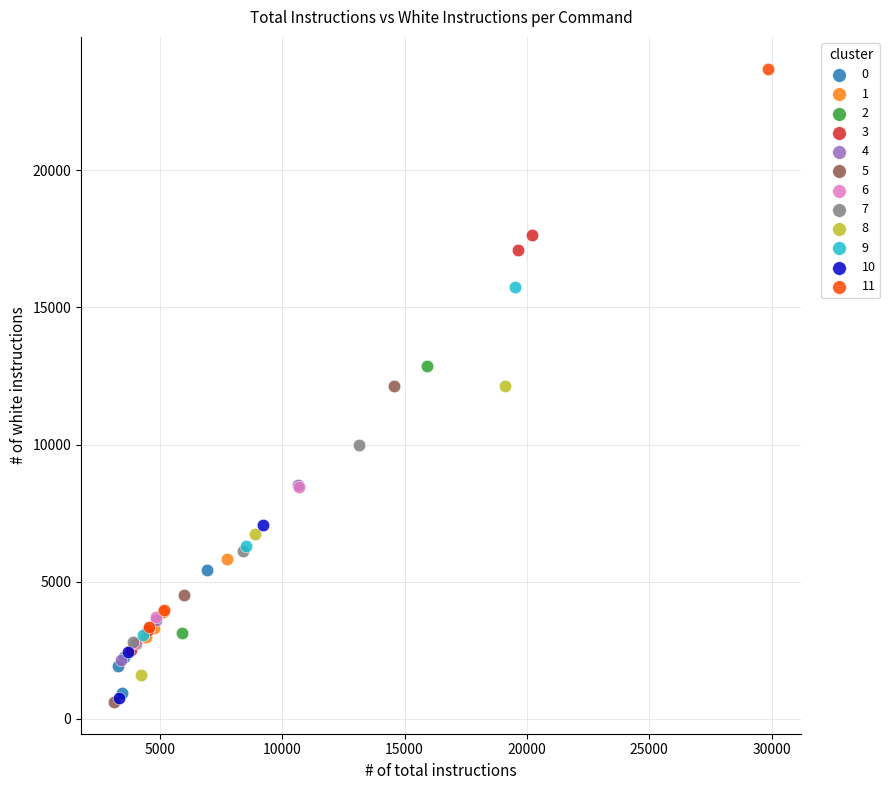

Which series reaches the maximum Y coordinate?

11